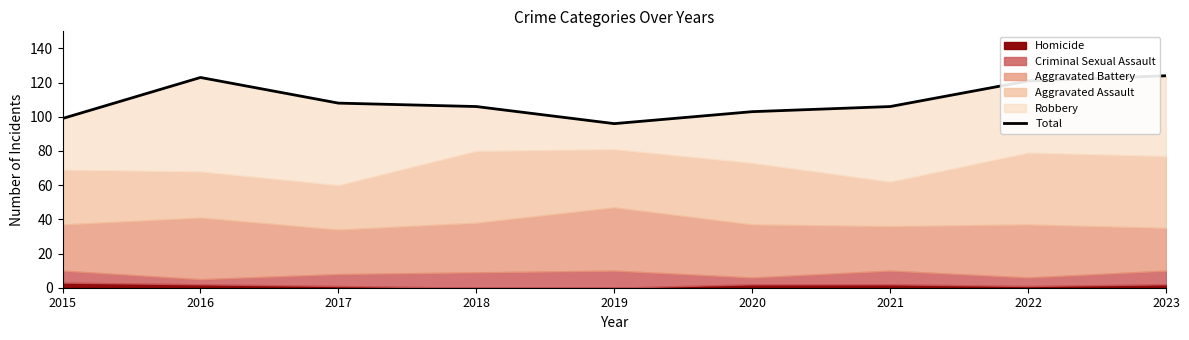

Is it true that the value at 2023 is 69?

False